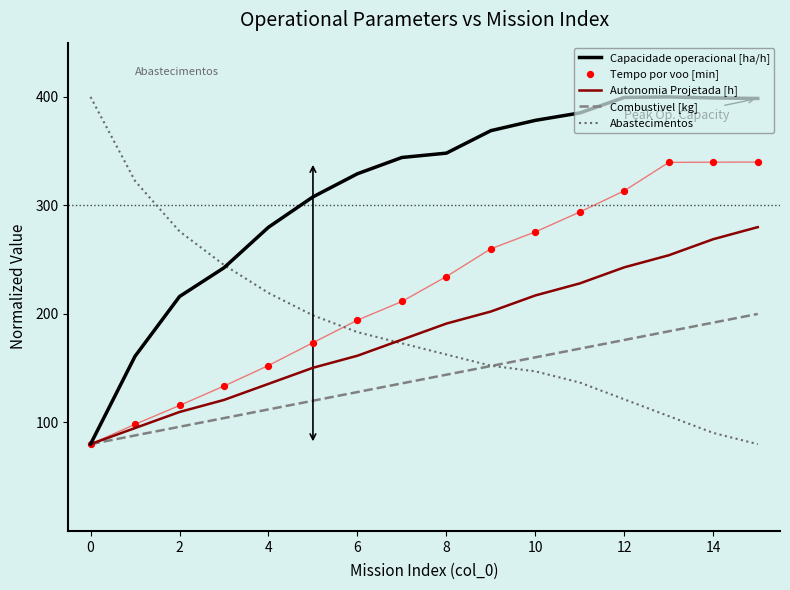

What are all the series names shown in the legend?

Capacidade operacional [ha/h], Autonomia Projetada [h], Combustivel [kg], Abastecimentos, Tempo por voo [min]